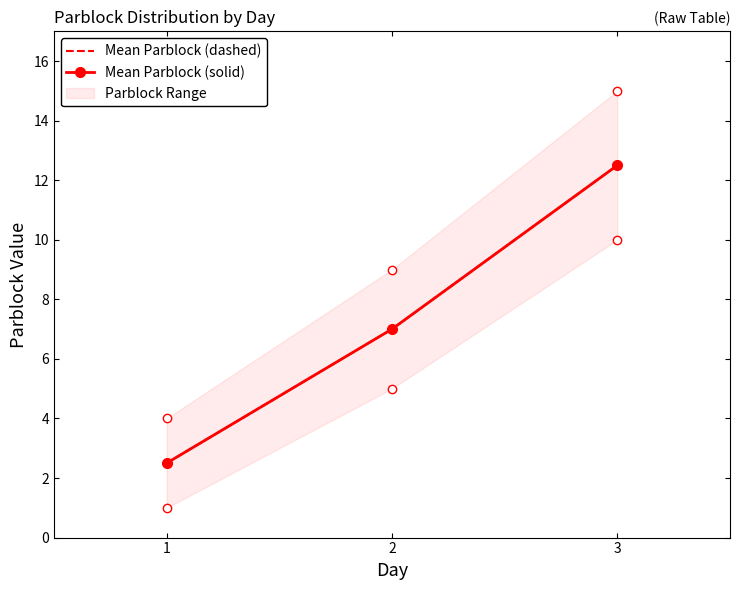

What is the sum of the Mean Parblock (solid) values at 3 and 1?

15.0